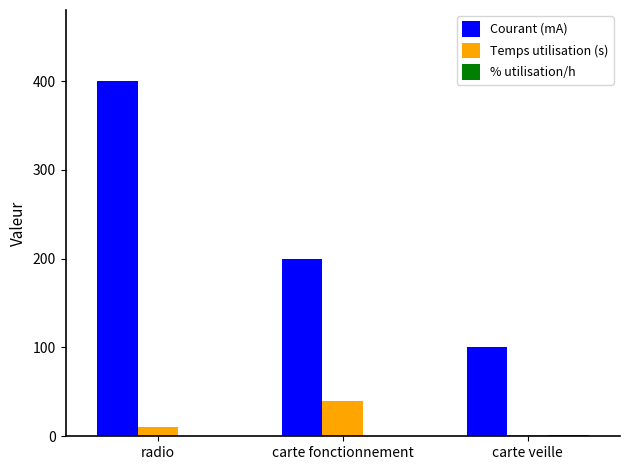

The value of Temps utilisation (s) at carte fonctionnement is 40.0. True or false?

True